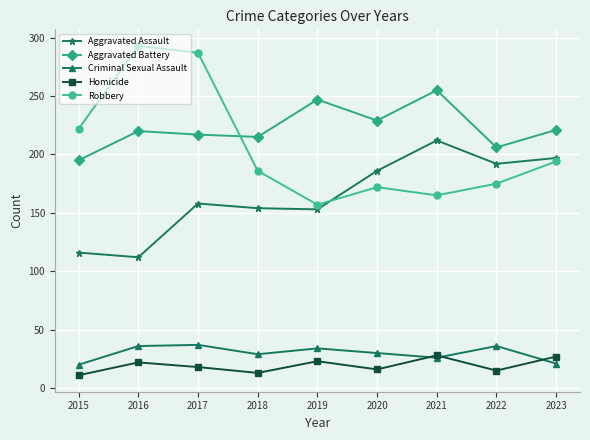

The Robbery series shows 251 at 2020. True or false?

False